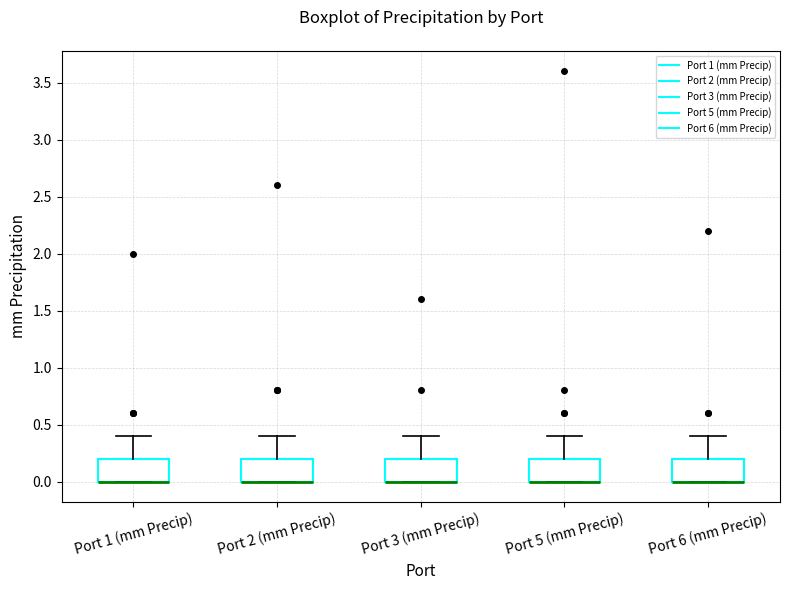

Where does the upper whisker of the box for Port 6 (mm Precip) end on the y-axis? The values are not printed on the chart, so give them approximately, as read against the axis.

0.4